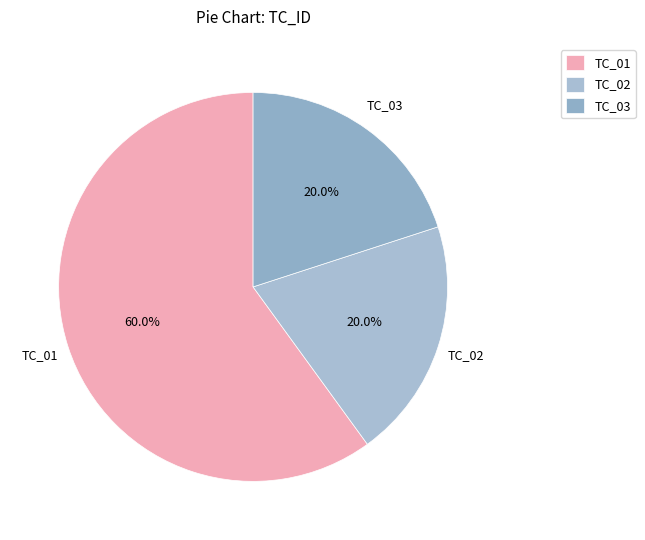

To the nearest percent, what is the difference between the largest and smallest slice percentages?

40%